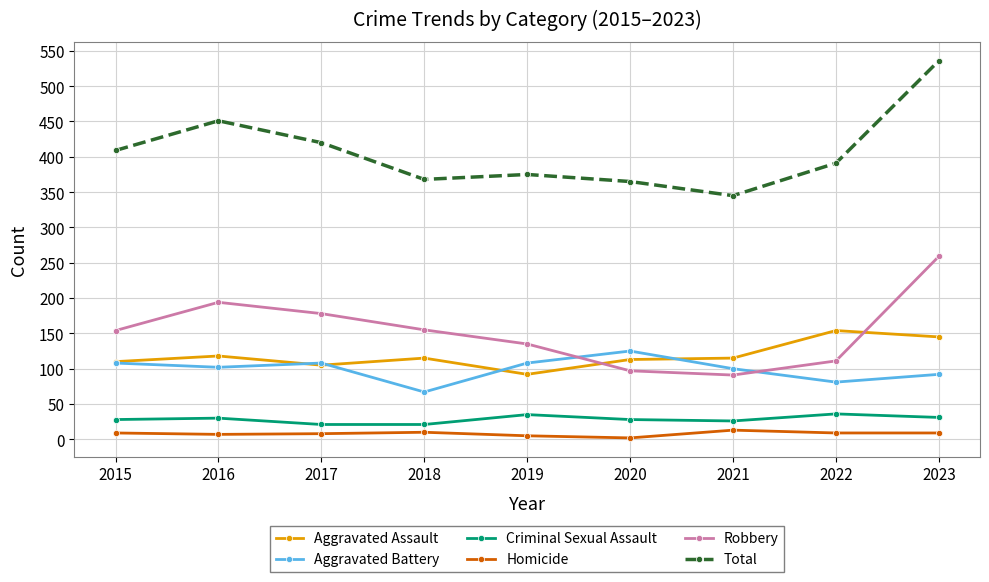

What is the value of the Robbery point at the 9th from the left?

259